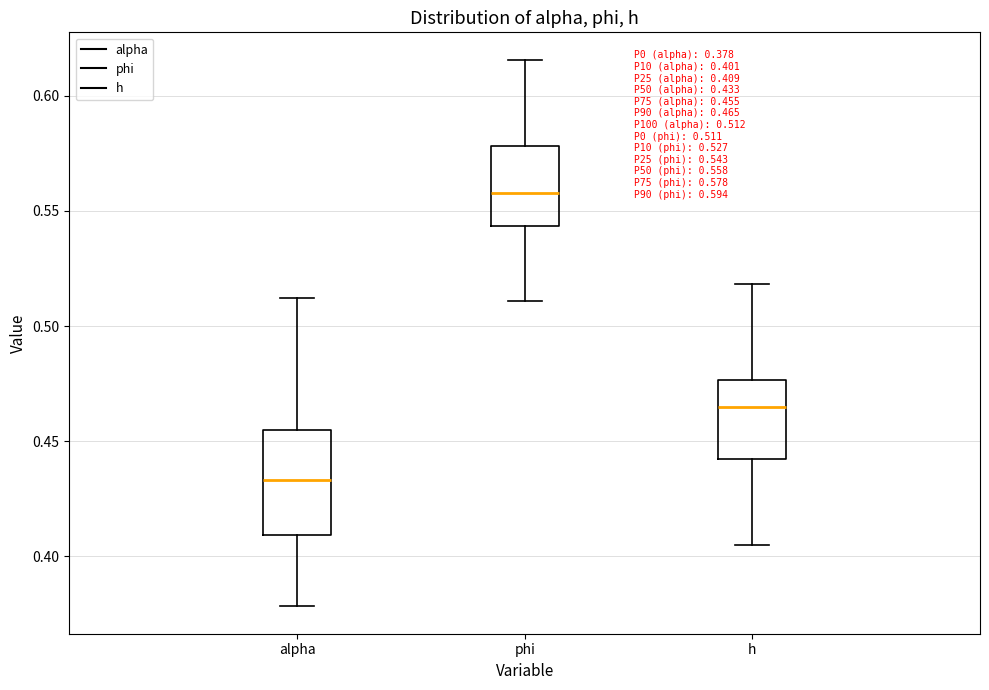

Which box has the highest median line?

phi